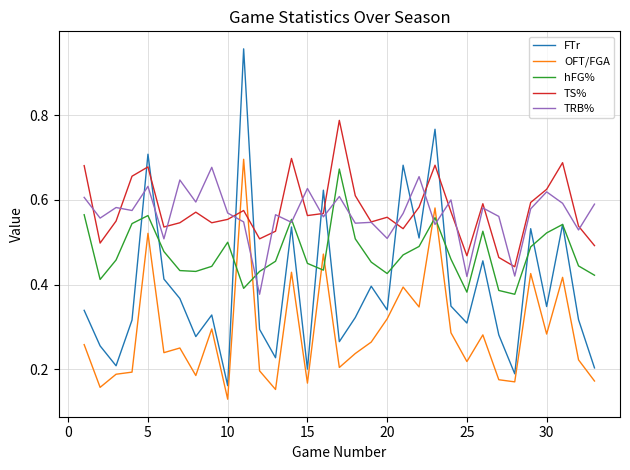

Does the chart have visible grid lines?

Yes